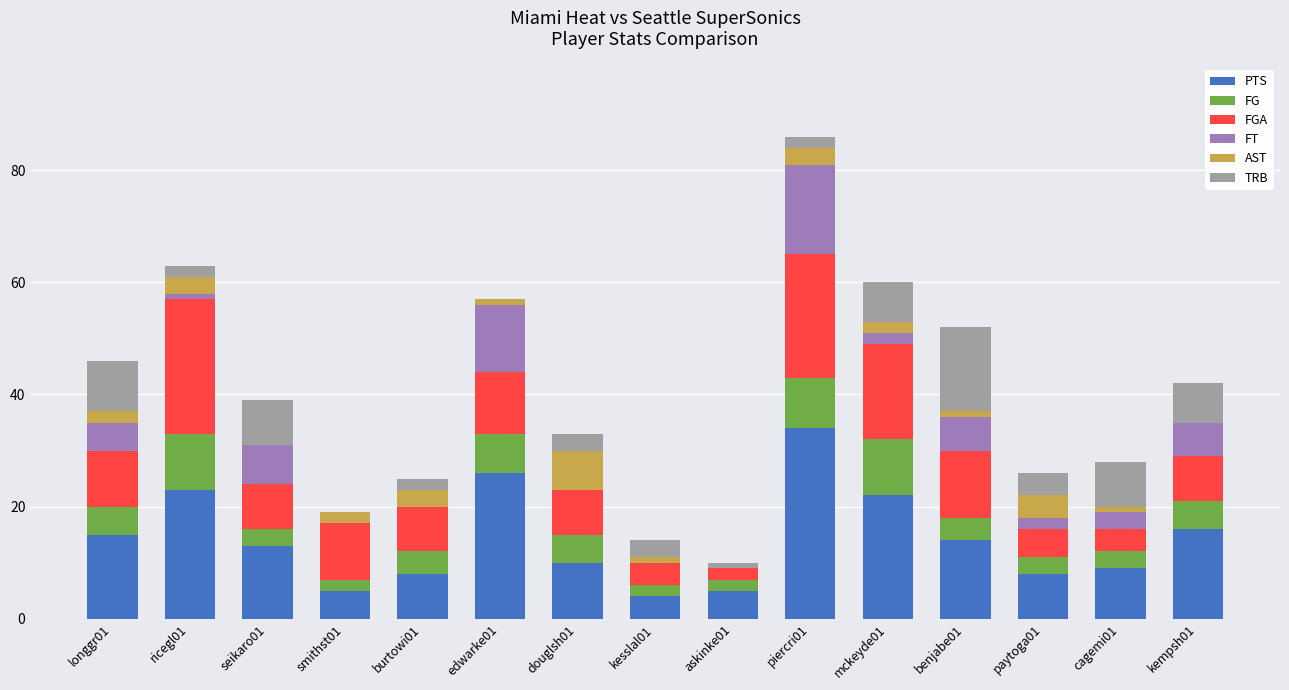

Does the chart contain stacked bars?

Yes